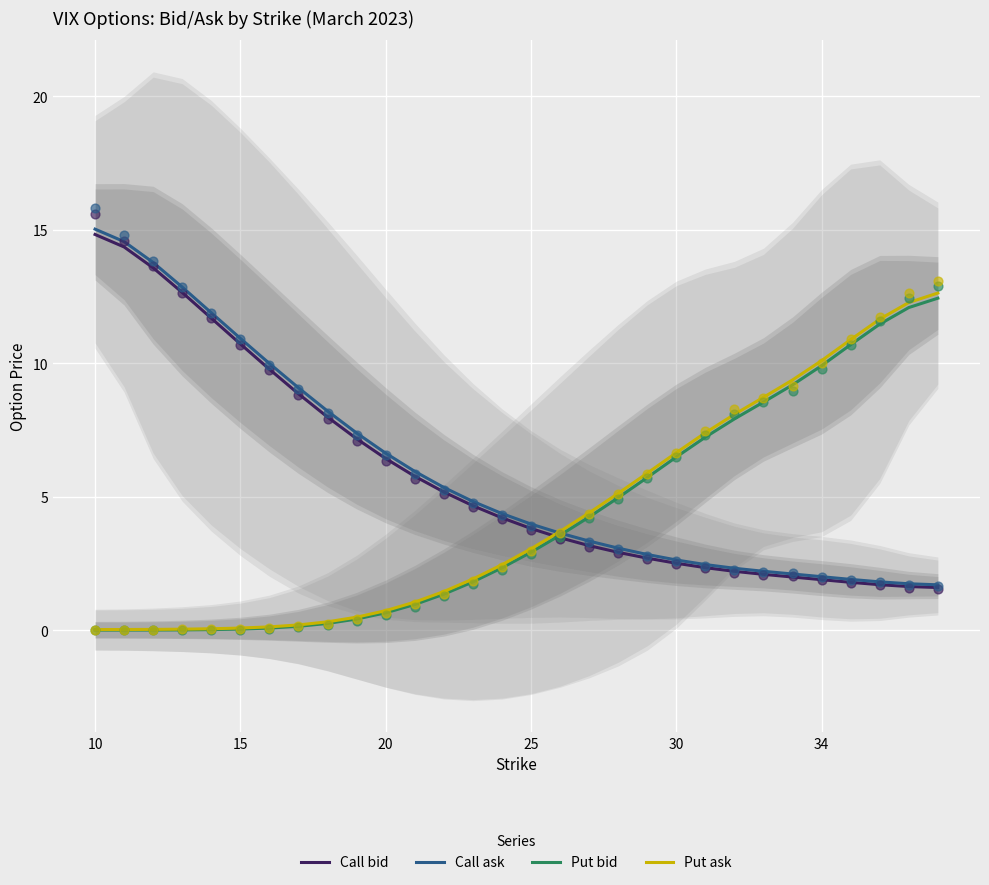

At which category is the sum across all series the highest?

10